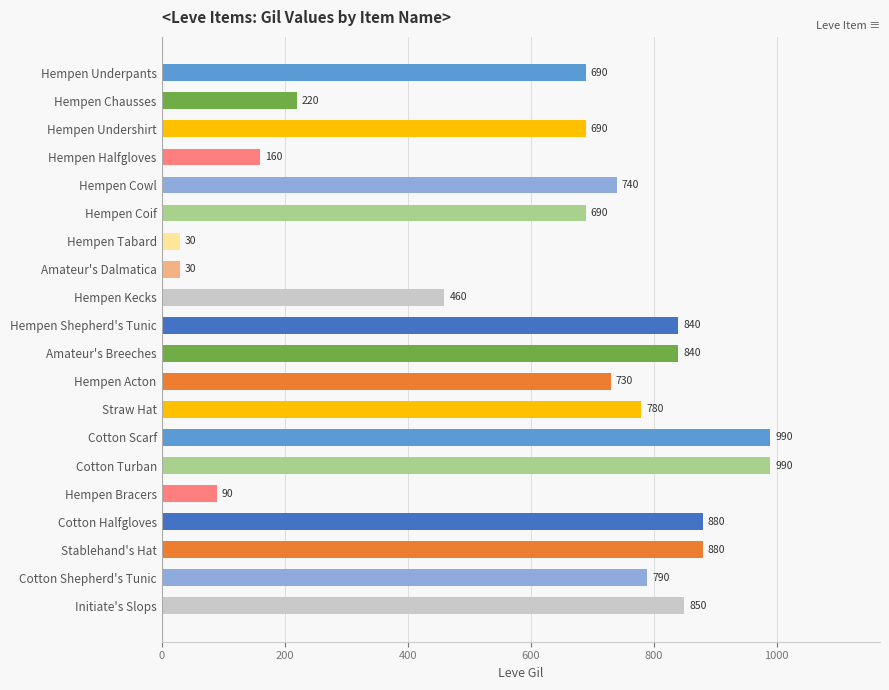

What is the change in value from Amateur's Breeches to Cotton Shepherd's Tunic?

-50